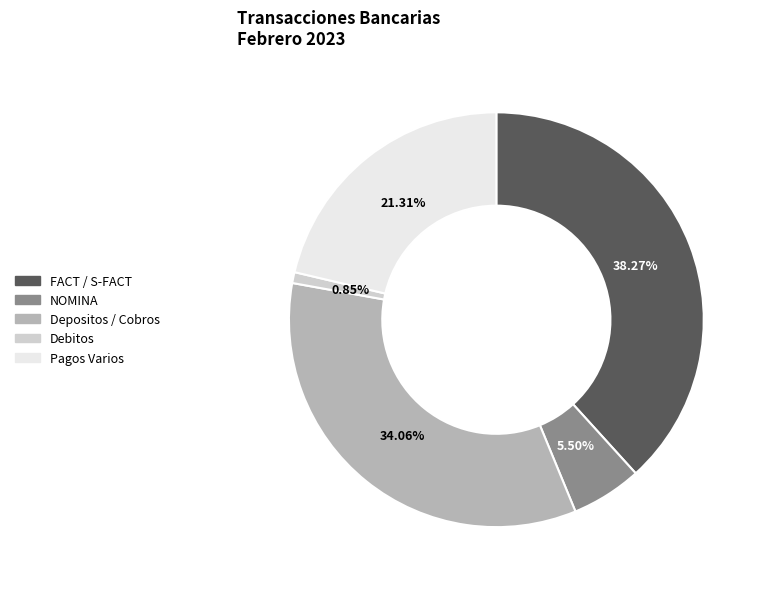

Approximately how many times larger is the value at Pagos Varios compared to Depositos / Cobros?

0.6